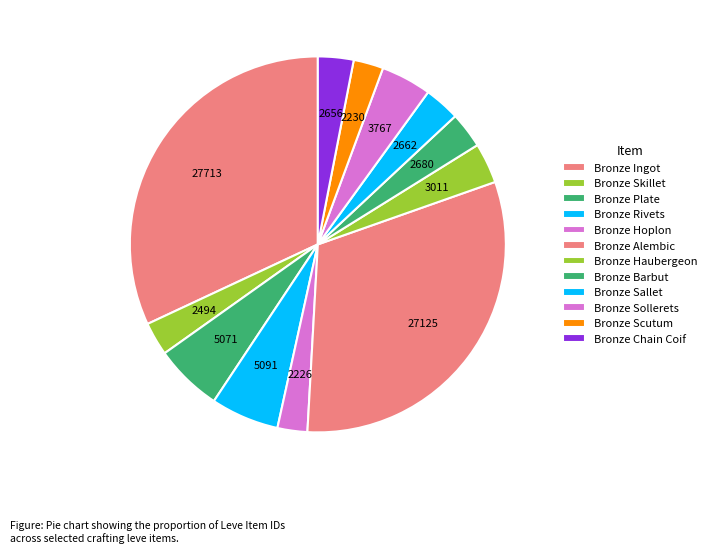

How many segments does this pie chart have?

12